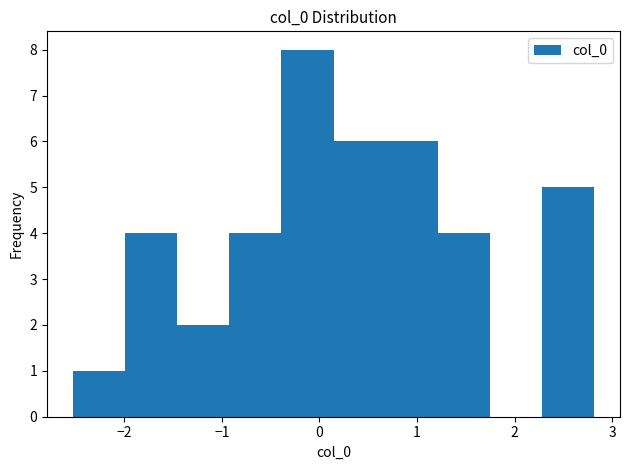

Over which range of the x-axis is the bar tallest?

-0.4 to 0.1